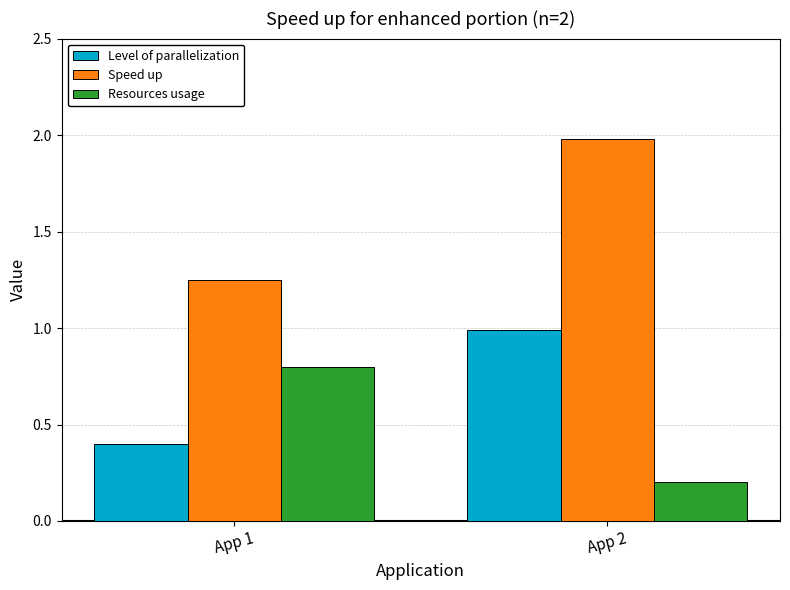

What is the value of the Level of parallelization bar at the 1st from the left?

0.4